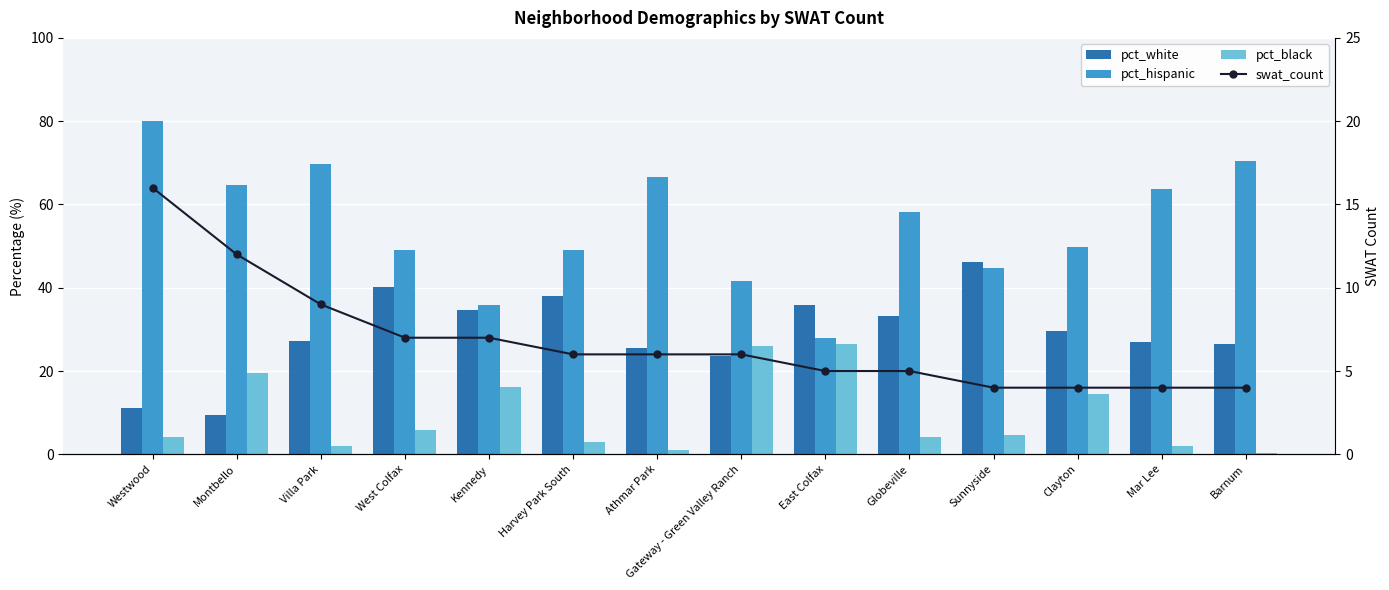

What is the difference between the pct_black values at Clayton and Harvey Park South?

11.6